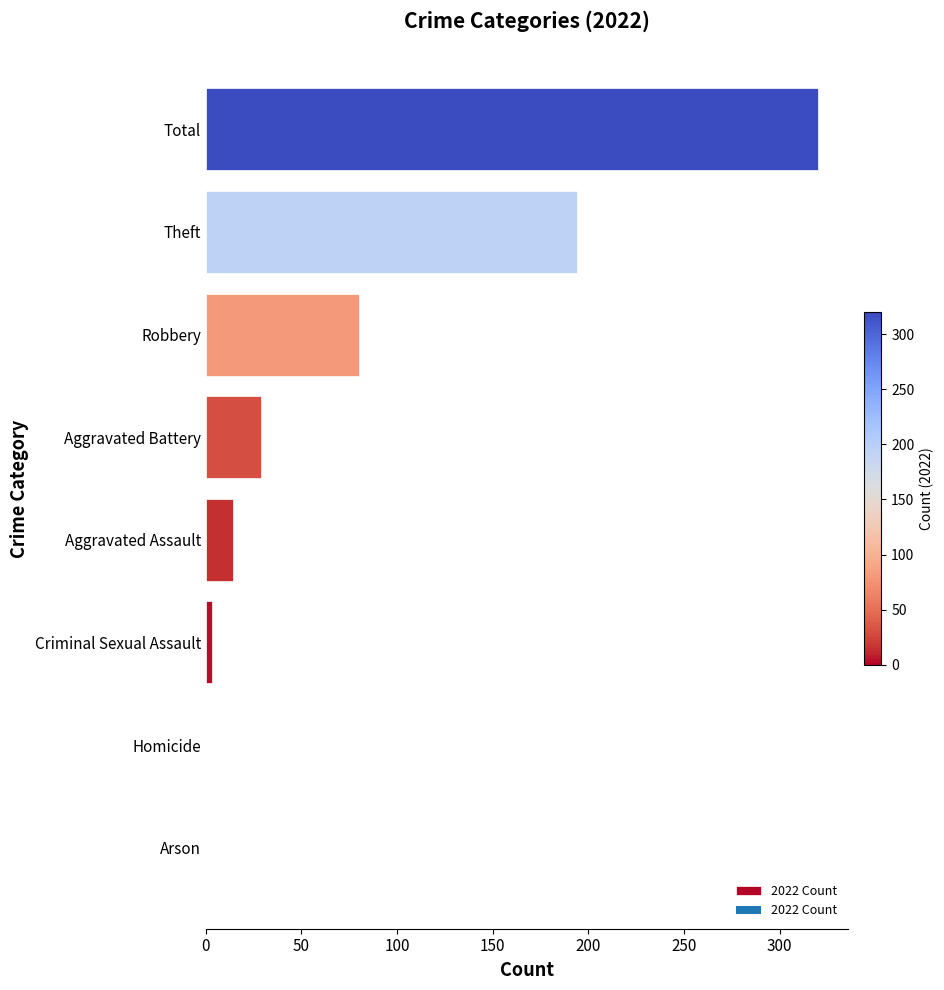

What is the change in value from Arson to Aggravated Battery?

+29